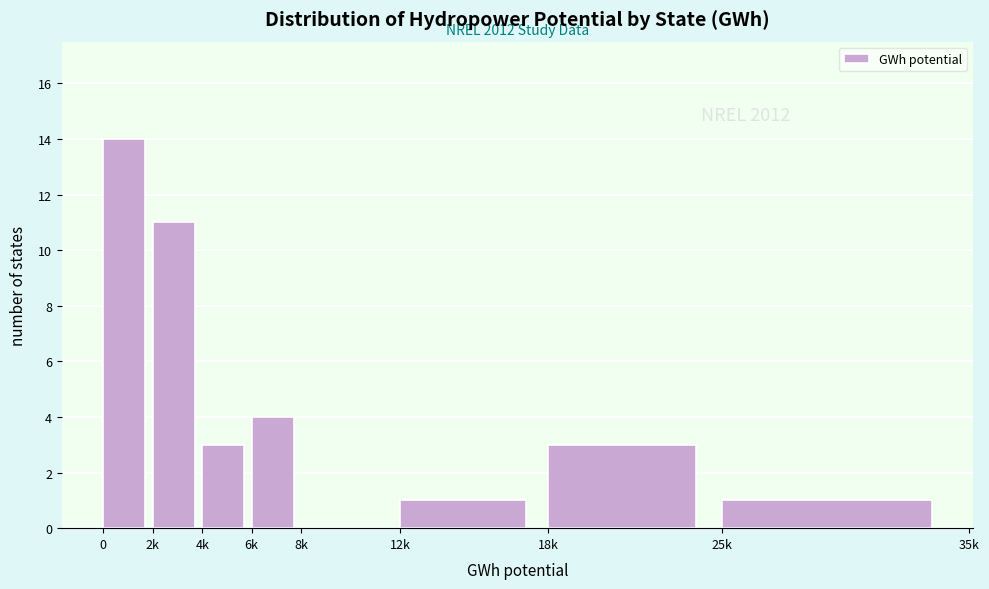

Reading right to left, what are all the values shown in this chart?

25k=1	18k=3	12k=1	8k=0	6k=4	4k=3	2k=11	0=14